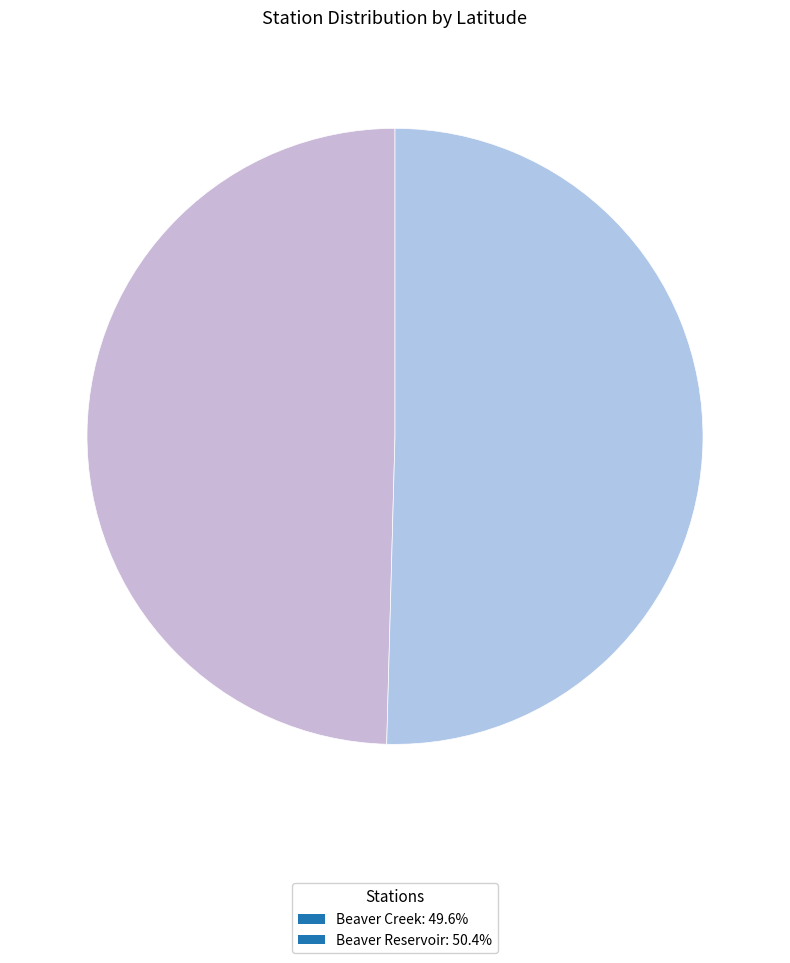

How many slices are in this pie chart?

2